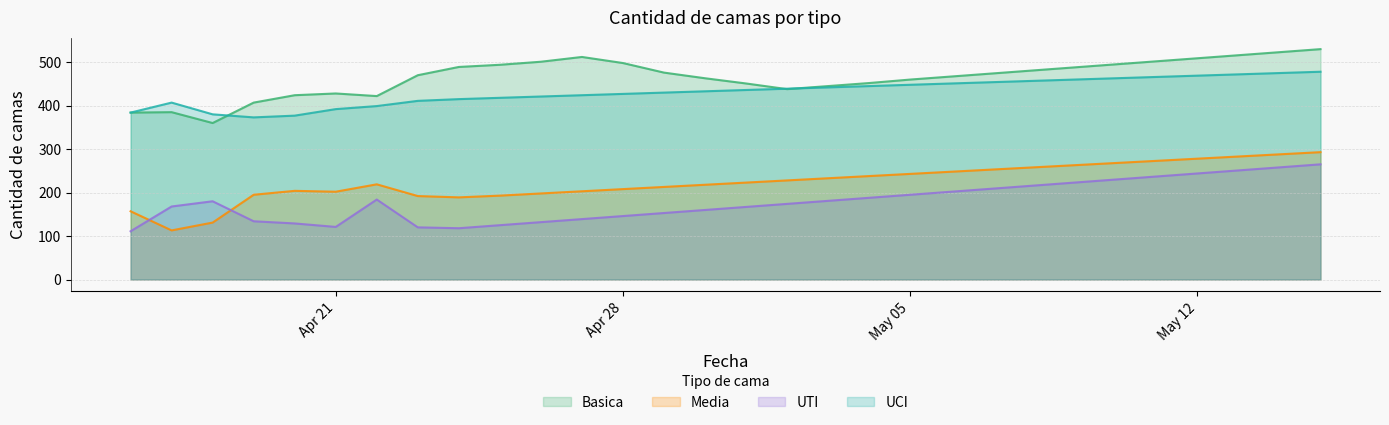

Rank the series at 2020-04-26 from lowest to highest value.

UTI, Media, UCI, Basica